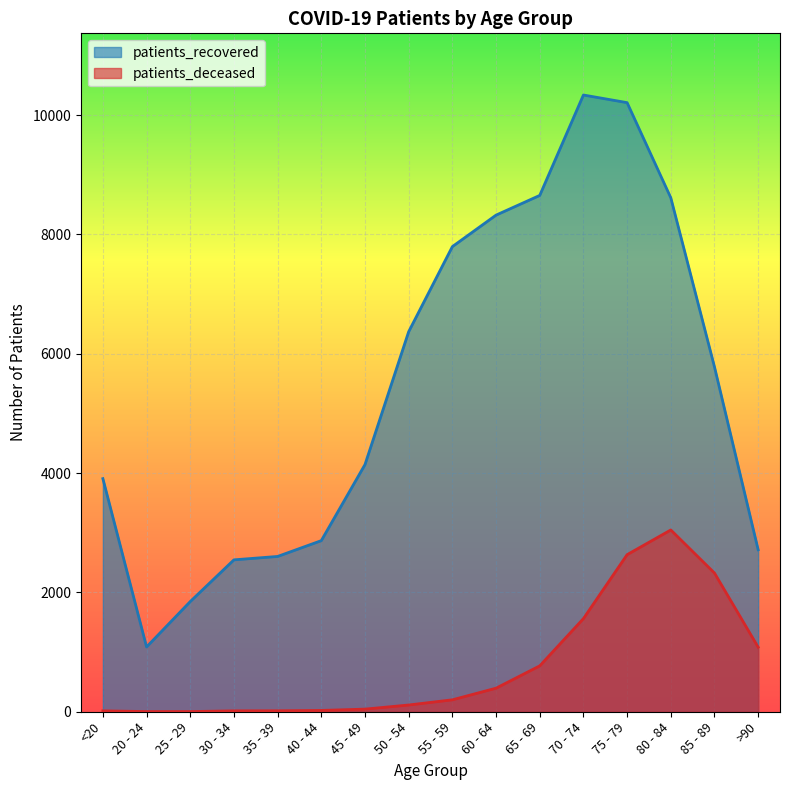

Reading right to left, list all the values displayed in this chart.

patients_recovered: 2715	5780	8615	10209	10337	8654	8324	7796	6370	4143	2868	2603	2546	1847	1086	3907
patients_deceased: 1082	2325	3047	2633	1561	769	395	200	113	44	22	16	15	3	3	15